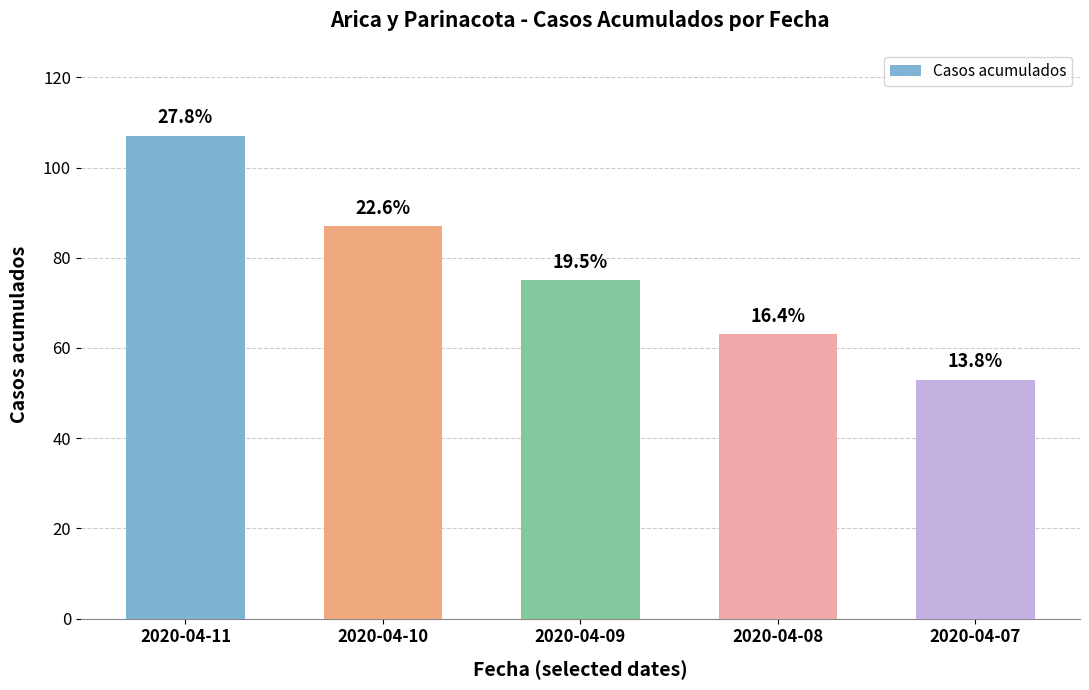

How many bars are there in total?

5